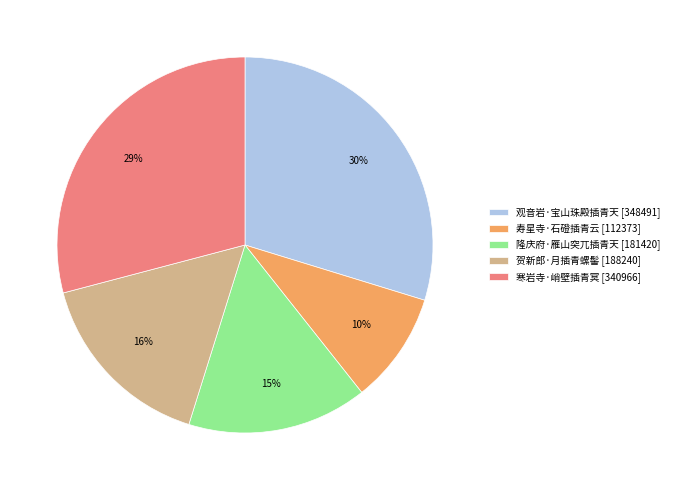

To the nearest percent, what is the average slice percentage?

20%